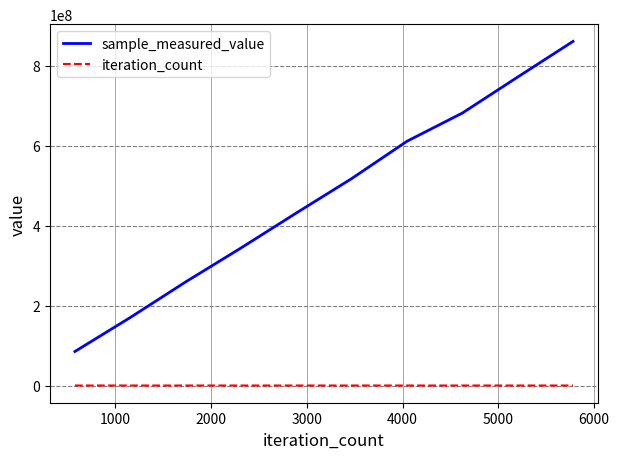

List the series in order of their overall mean, highest first.

sample_measured_value, iteration_count